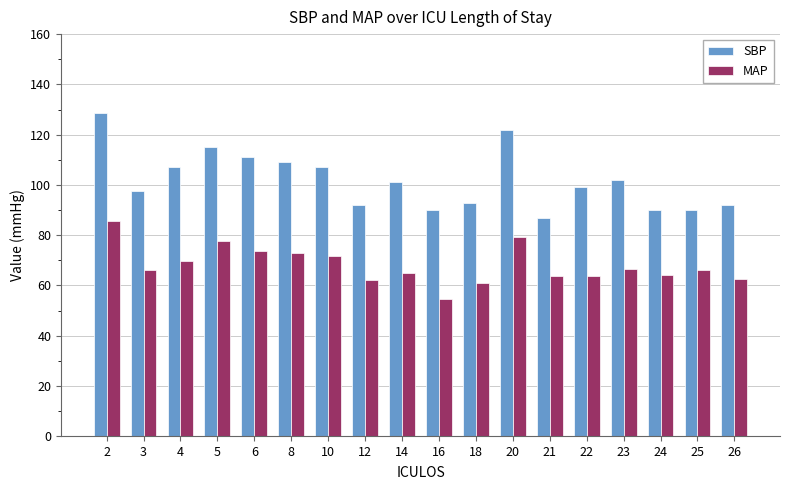

What is the greatest value displayed?

128.5